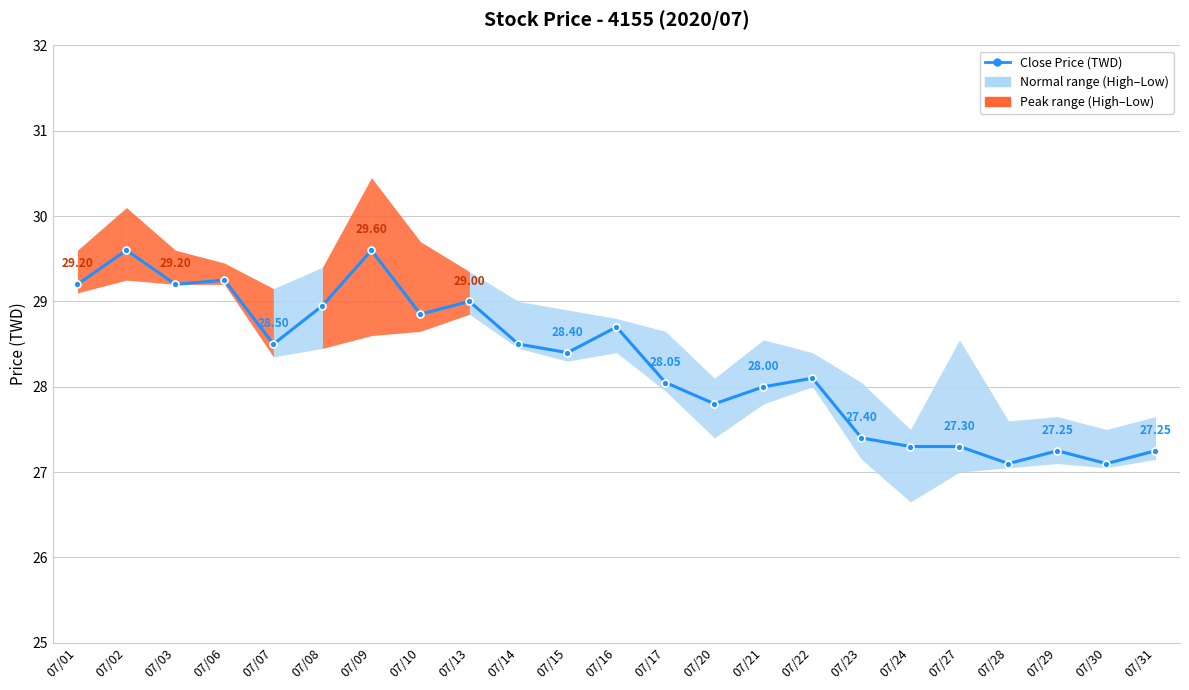

Reading right to left, transcribe all the data shown in this chart.

07/31=27.2	07/30=27.1	07/29=27.2	07/28=27.1	07/27=27.3	07/24=27.3	07/23=27.4	07/22=28.1	07/21=28.0	07/20=27.8	07/17=28.1	07/16=28.7	07/15=28.4	07/14=28.5	07/13=29.0	07/10=28.9	07/09=29.6	07/08=28.9	07/07=28.5	07/06=29.2	07/03=29.2	07/02=29.6	07/01=29.2